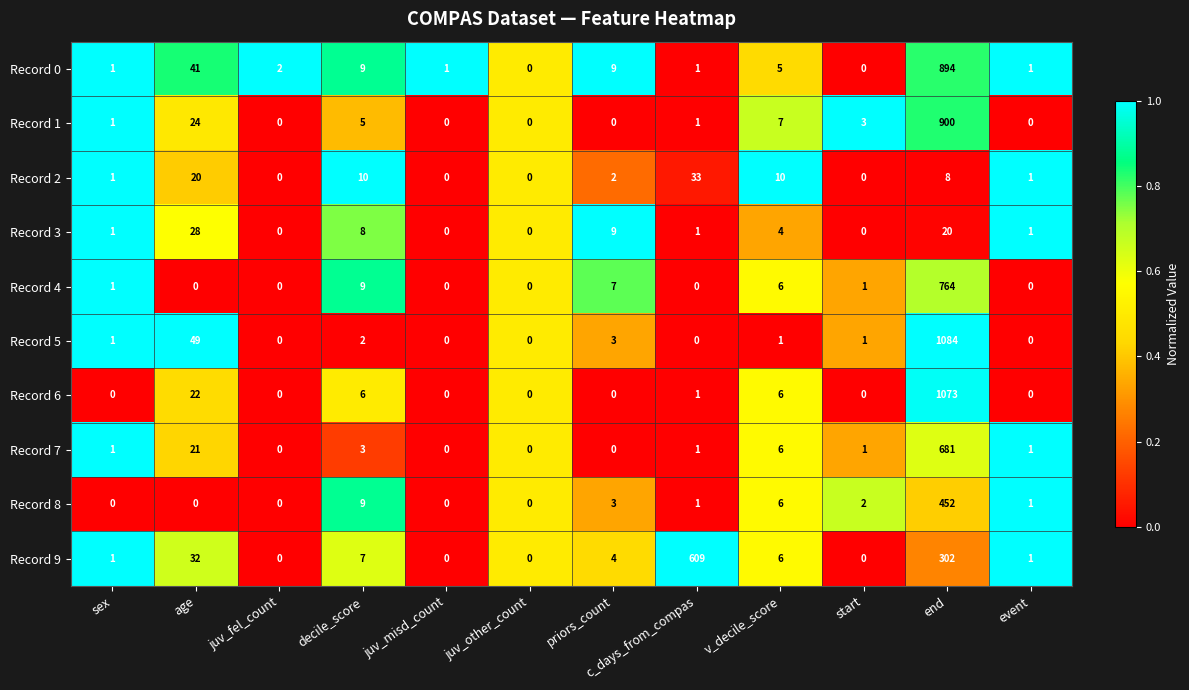

Between decile_score and start, which series saw the biggest shift?

Record 2